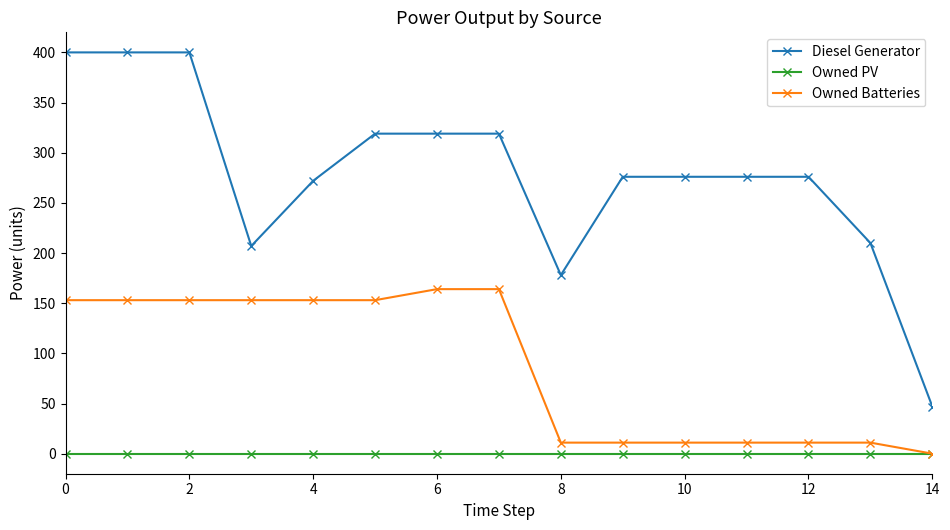

True or false: Owned PV and Diesel Generator intersect in this chart.

False